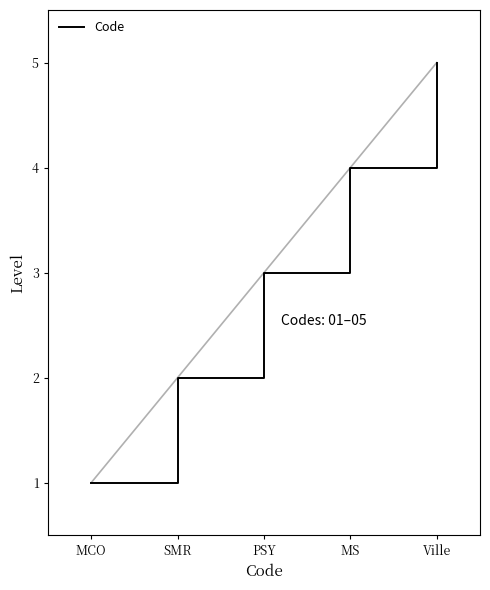

What is the average value?

3